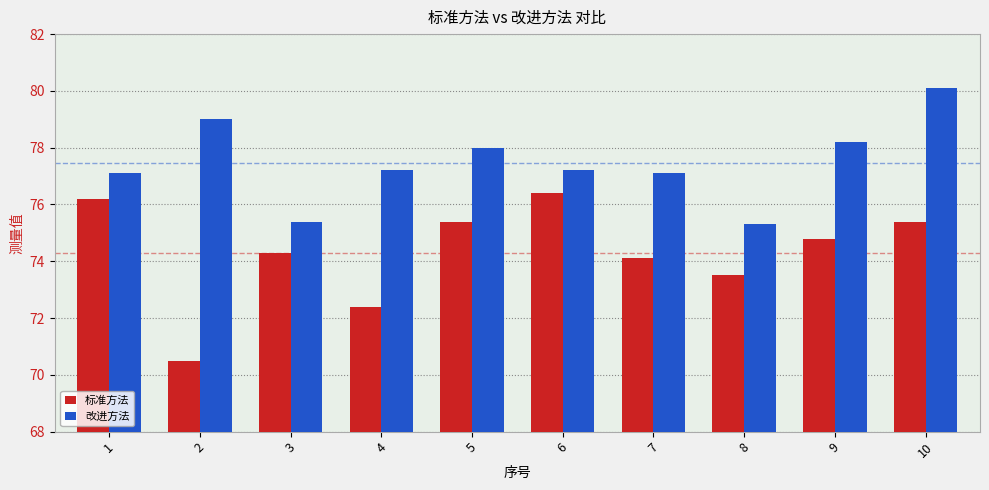

What is the average value of the 改进方法 series?

77.5